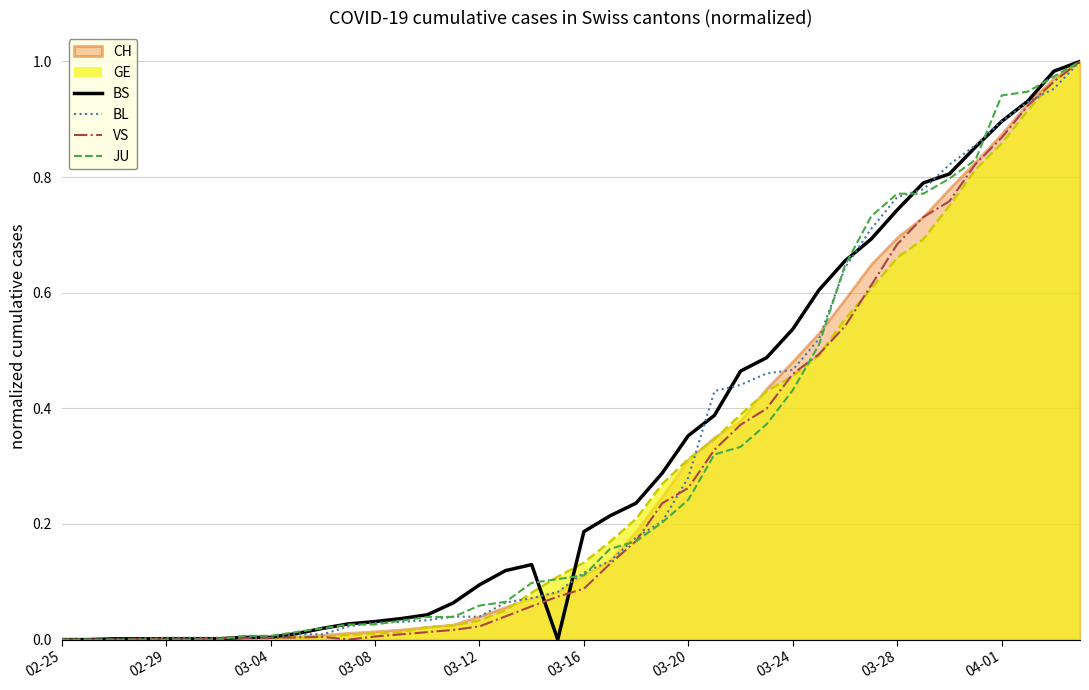

At which category does BS reach its first local peak?

18